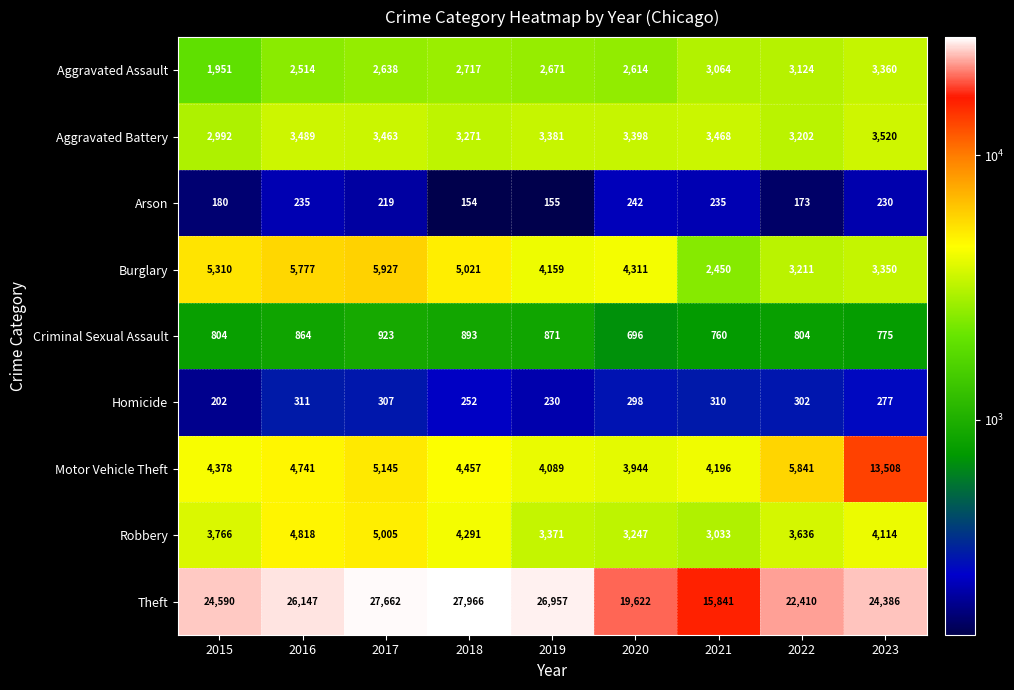

Is it true that Criminal Sexual Assault equals 1548 at 2019?

False